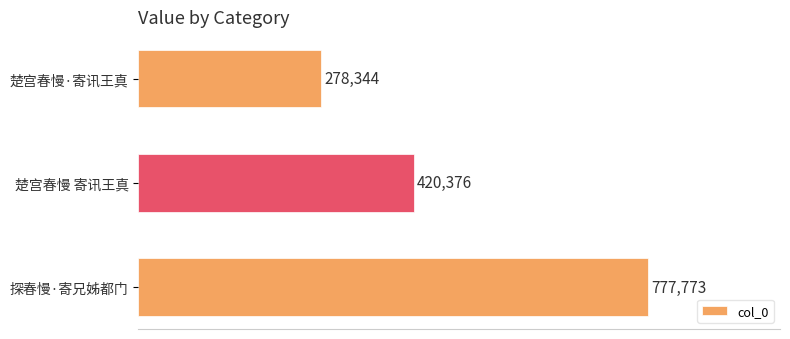

What is the difference between the values at 楚宫春慢·寄讯王真 and 楚宫春慢 寄讯王真?

142032